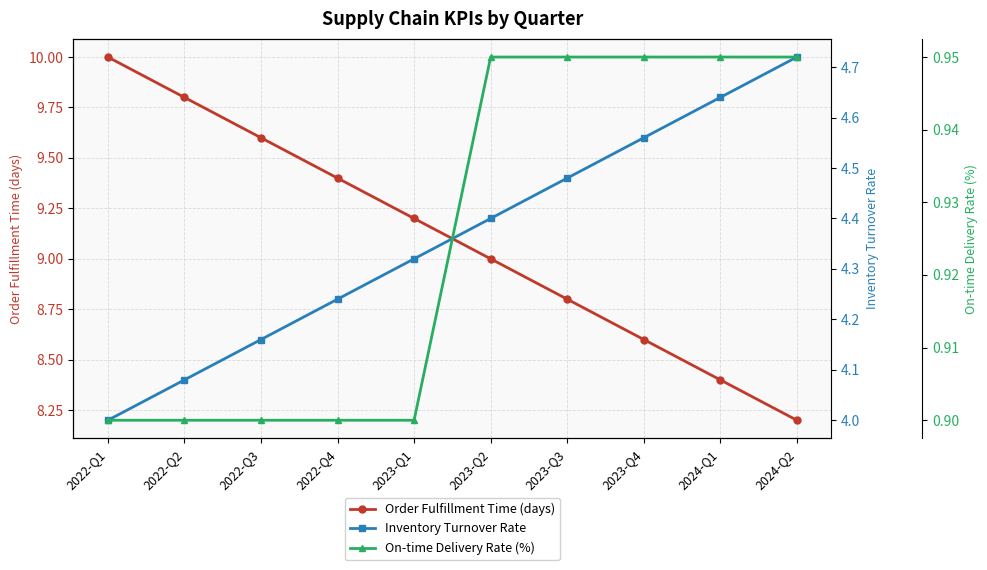

Which series changed the most between 2022-Q1 and 2022-Q2?

Order Fulfillment Time (days)